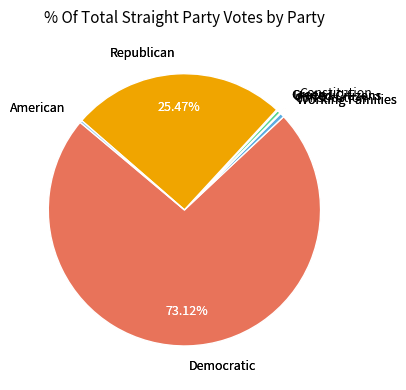

Which category accounts for the majority?

Democratic